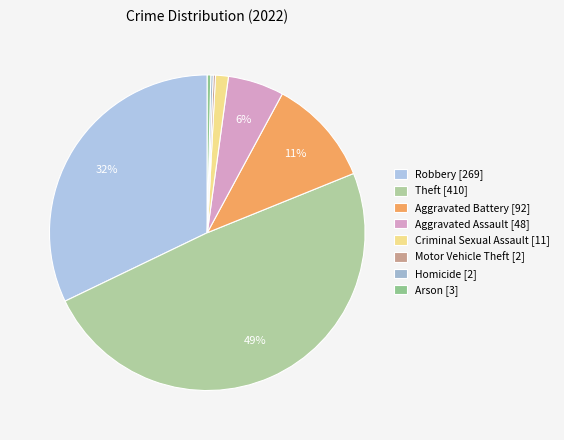

How many slices are in this pie chart?

8